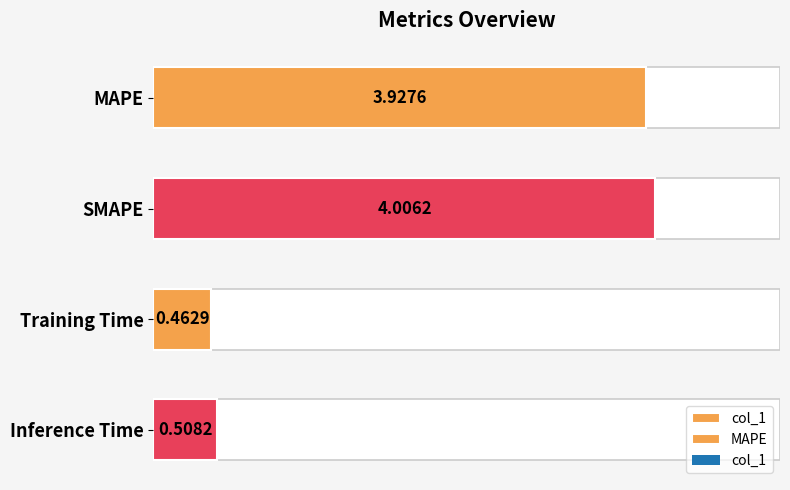

Approximately how many times larger is the value at SMAPE compared to MAPE?

1.0